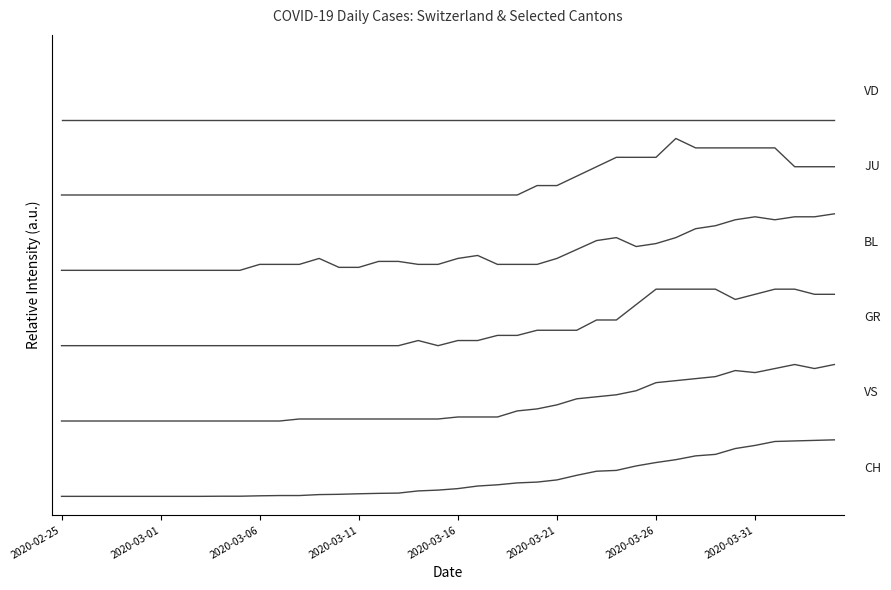

Does the chart display data point markers on the line(s)?

No